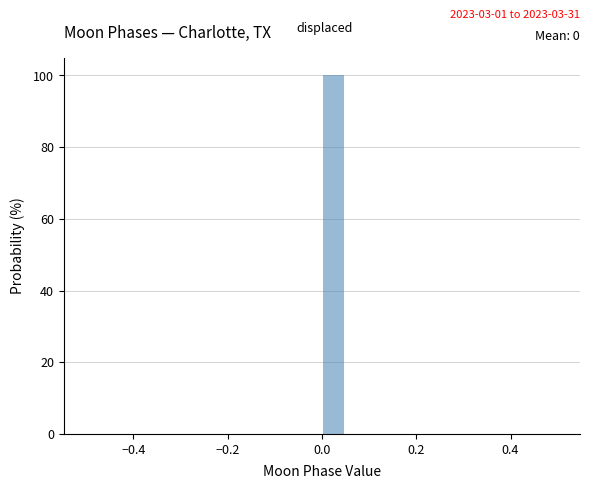

Read against the x-axis, roughly where is the centre of the tallest bar?

0.02